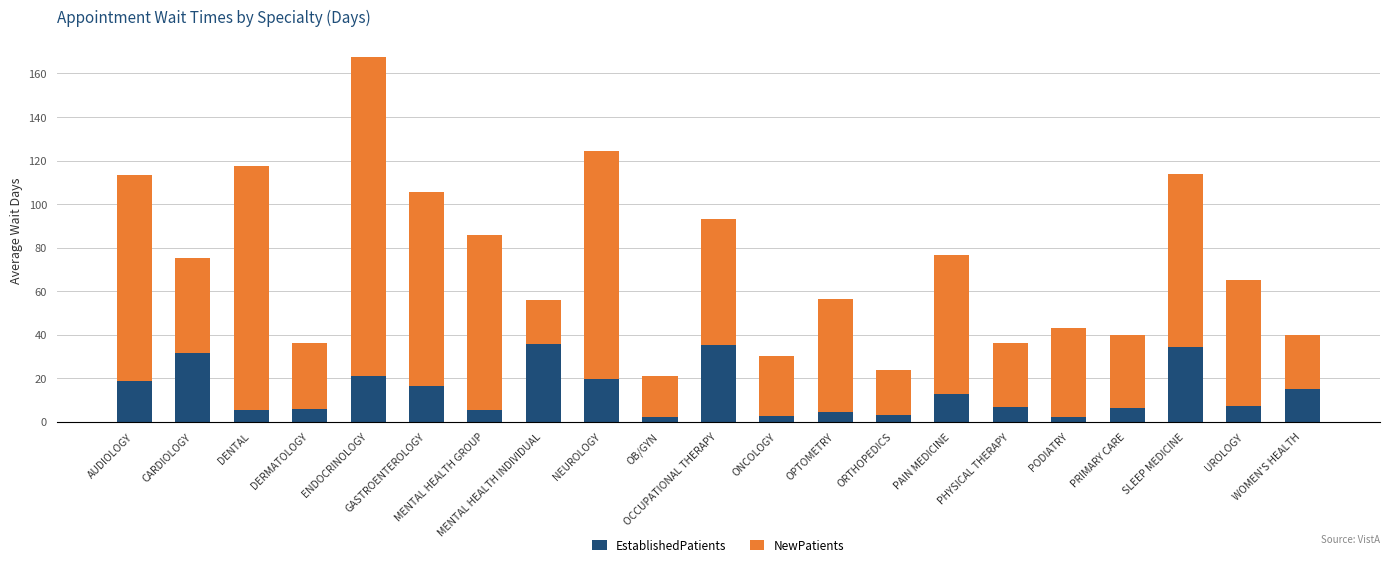

What is the difference between the maximum and minimum values in the EstablishedPatients series?

33.9